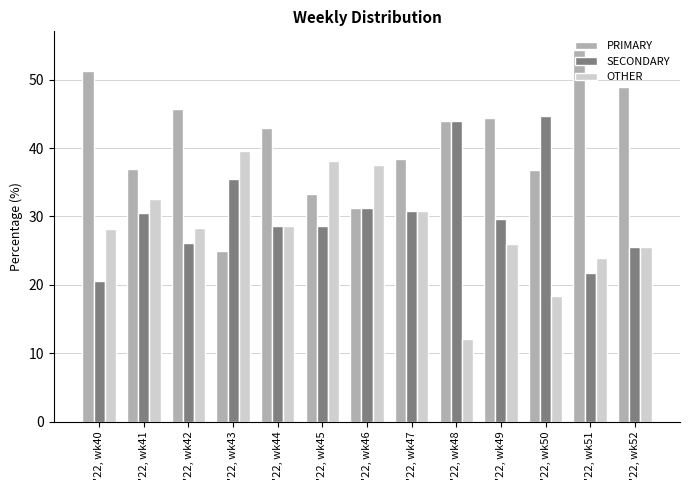

Rank the series by their maximum value, from highest to lowest.

PRIMARY, SECONDARY, OTHER